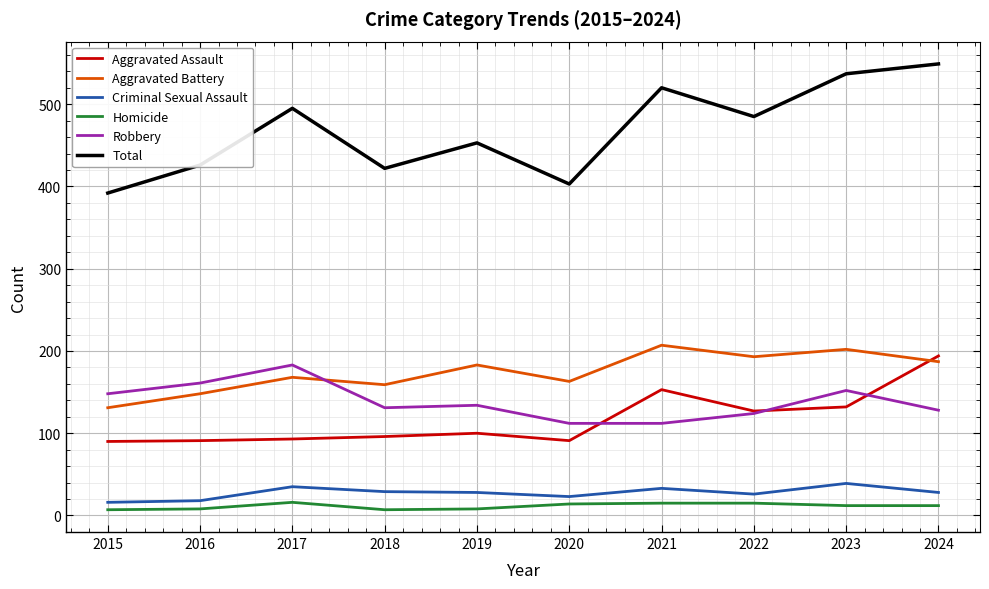

Which series ends up on top after the final intersection of Aggravated Battery and Aggravated Assault?

Aggravated Assault